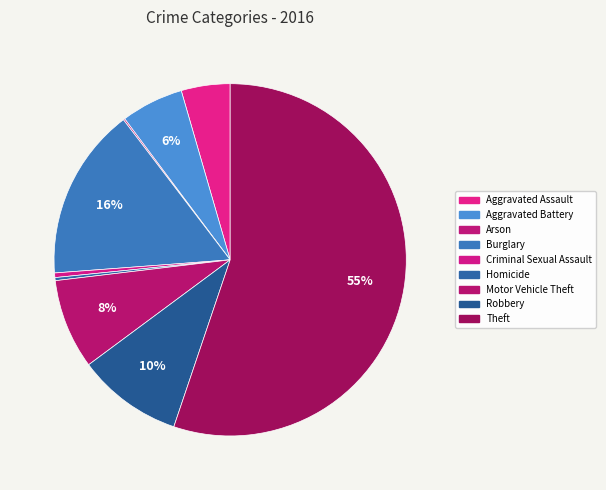

Does any single category account for the majority?

Yes